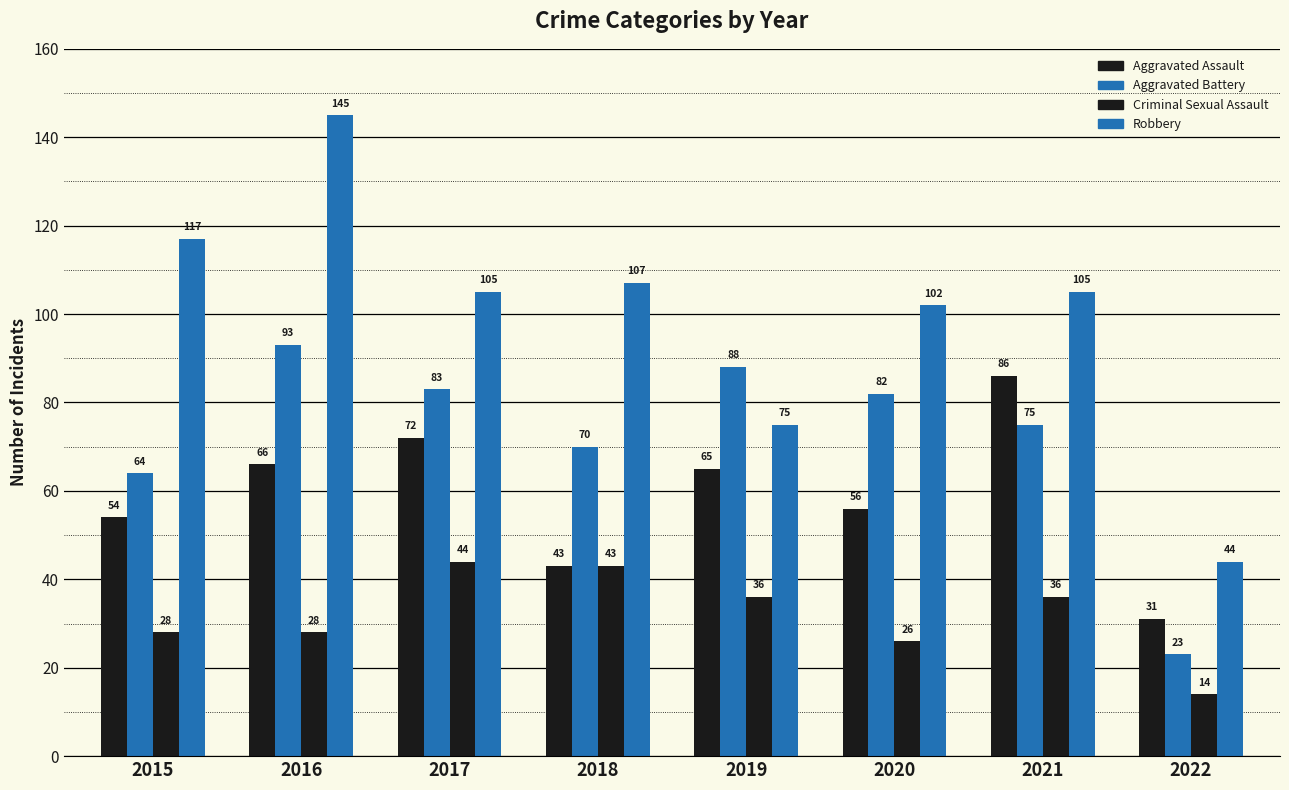

How many bars are there in each group?

4